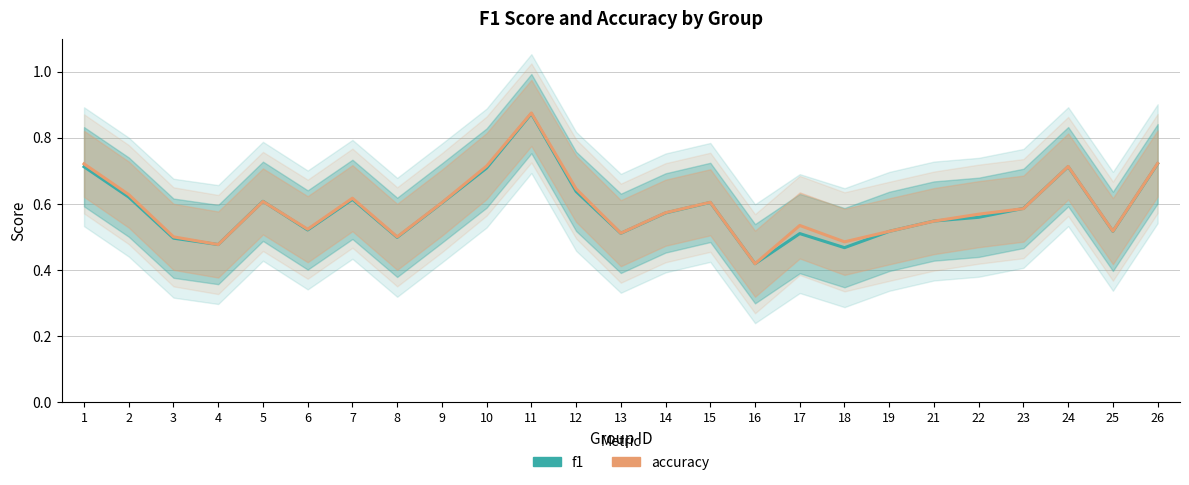

List the labels in order of accuracy value, largest first.

11, 26, 1, 10, 24, 12, 2, 7, 5, 15, 9, 23, 14, 22, 21, 17, 6, 25, 19, 13, 3, 8, 18, 4, 16